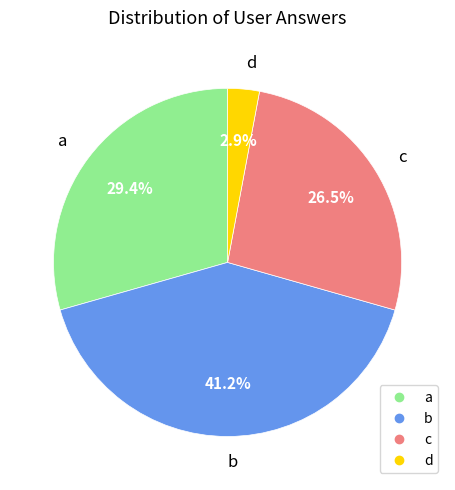

Is there a majority slice in this chart?

No